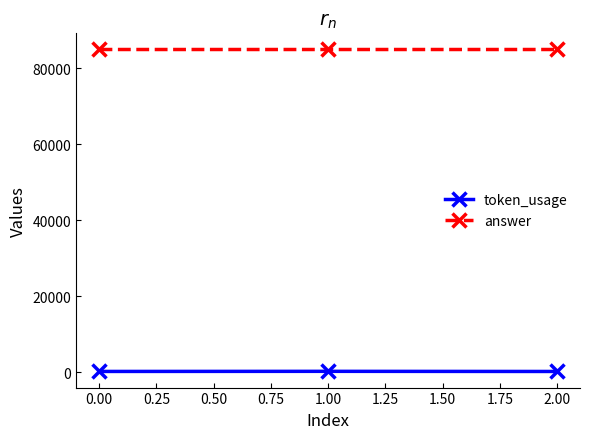

What is the difference between the highest and lowest values at 0.00?

84850